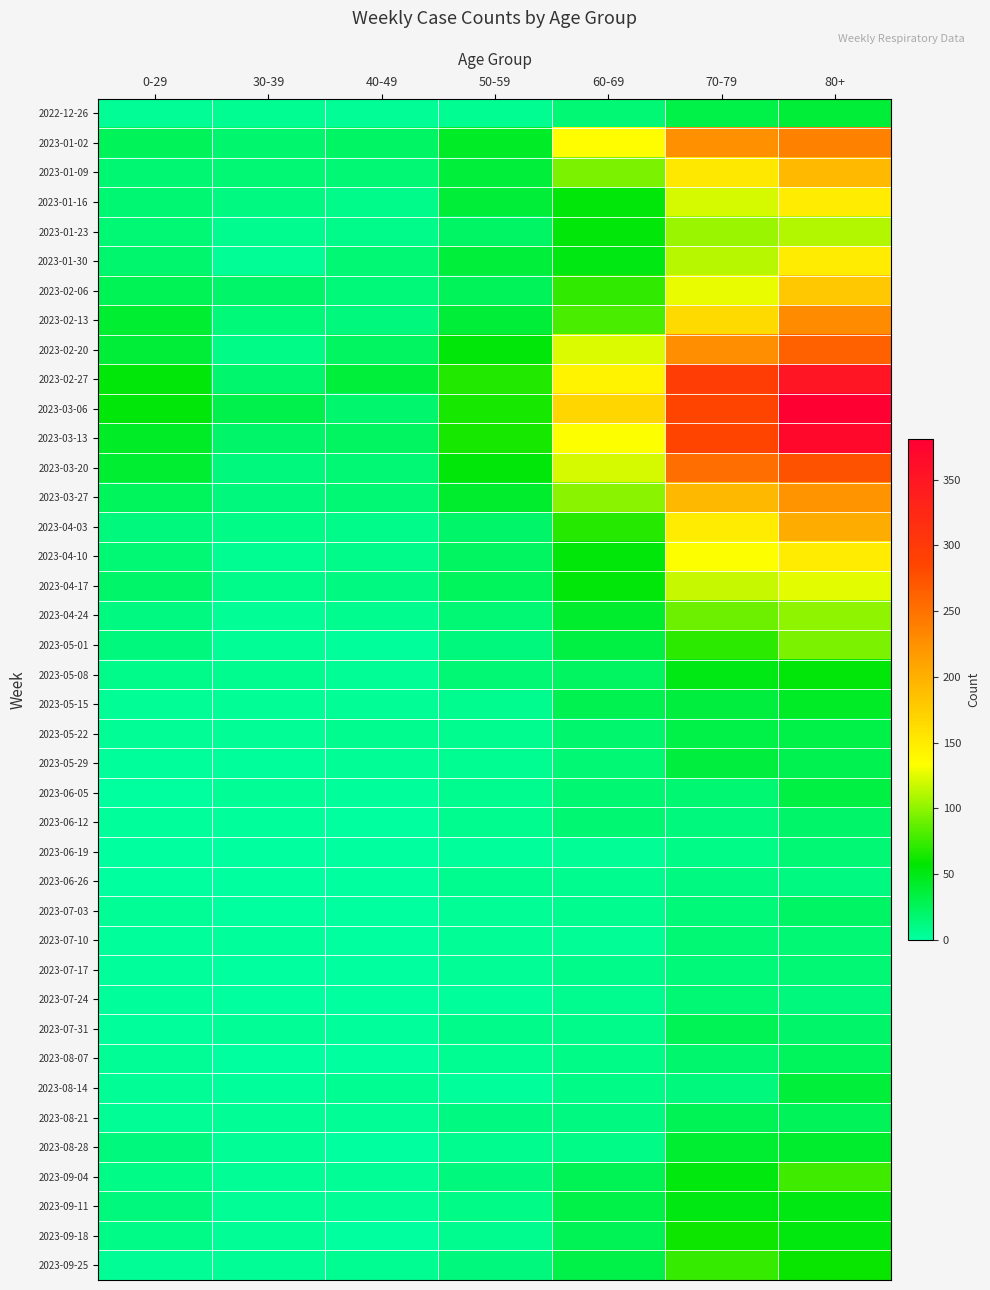

Rank the series by their maximum value, from highest to lowest.

2023-03-06, 2023-03-13, 2023-02-27, 2023-03-20, 2023-02-20, 2023-01-02, 2023-02-13, 2023-03-27, 2023-04-03, 2023-01-09, 2023-02-06, 2023-01-16, 2023-01-30, 2023-04-10, 2023-04-17, 2023-01-23, 2023-04-24, 2023-05-01, 2023-09-04, 2023-09-25, 2023-09-18, 2023-05-08, 2023-09-11, 2023-05-15, 2023-08-28, 2022-12-26, 2023-08-14, 2023-05-29, 2023-06-05, 2023-05-22, 2023-07-31, 2023-08-21, 2023-08-07, 2023-07-03, 2023-06-12, 2023-06-19, 2023-07-10, 2023-07-24, 2023-07-17, 2023-06-26